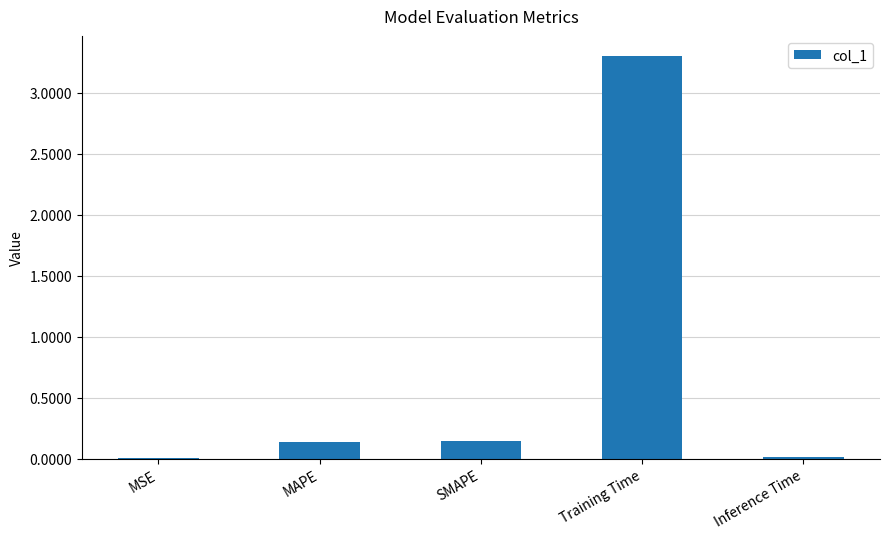

What is the sum of the values at SMAPE and MAPE?

0.3